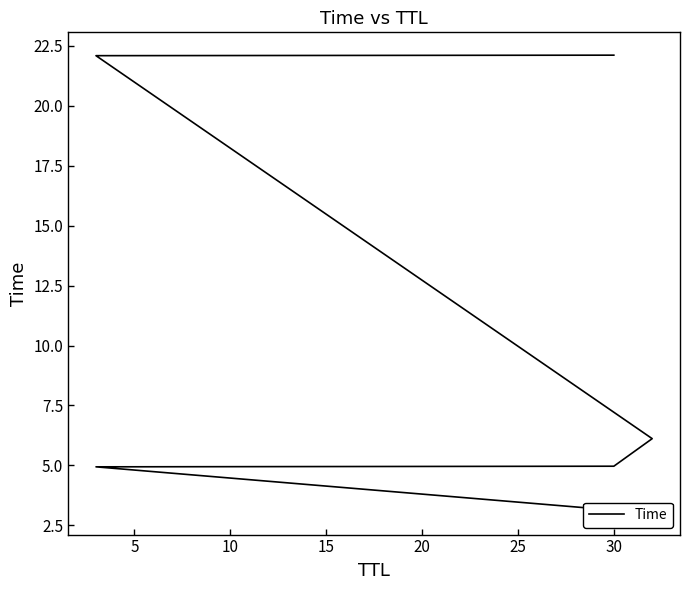

How many lines are shown in the chart?

1